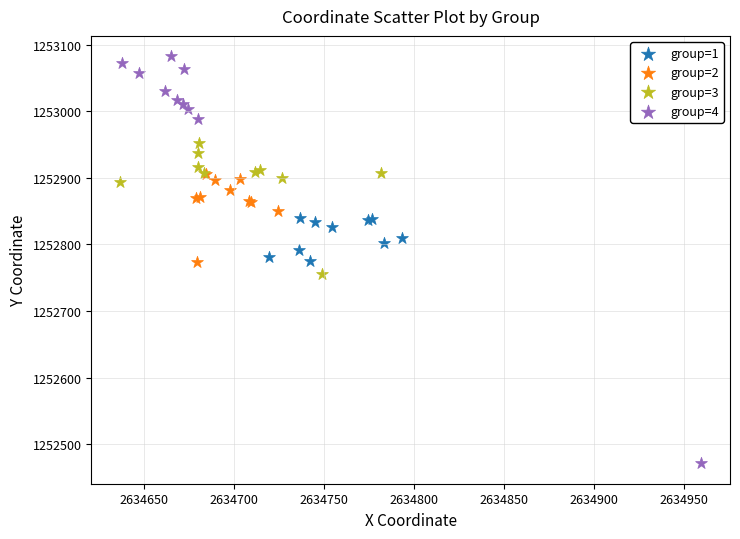

Which series has the widest spread of Y values?

group=4